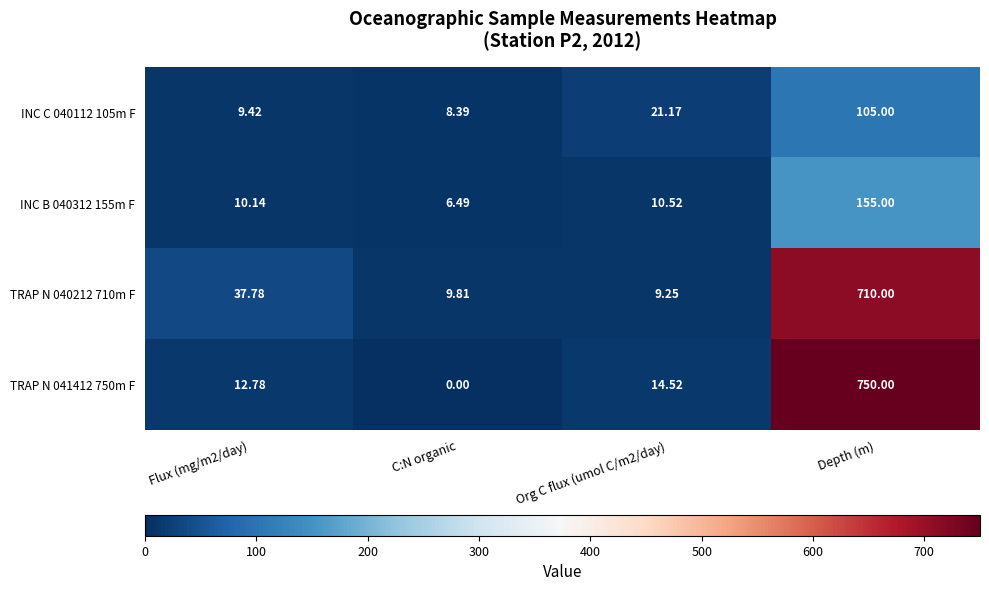

At which category is the sum across all series the highest?

Depth (m)